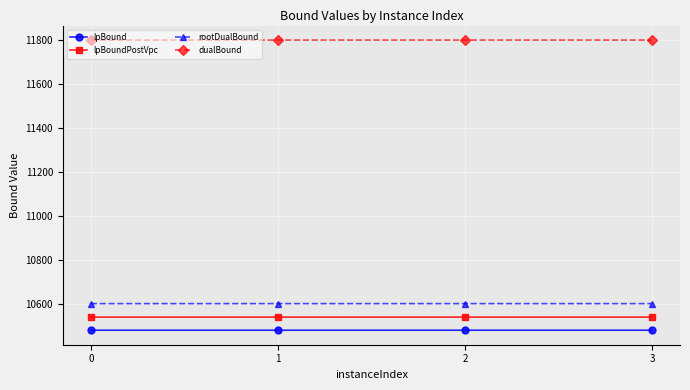

What are all the series names shown in the legend?

lpBound, lpBoundPostVpc, rootDualBound, dualBound